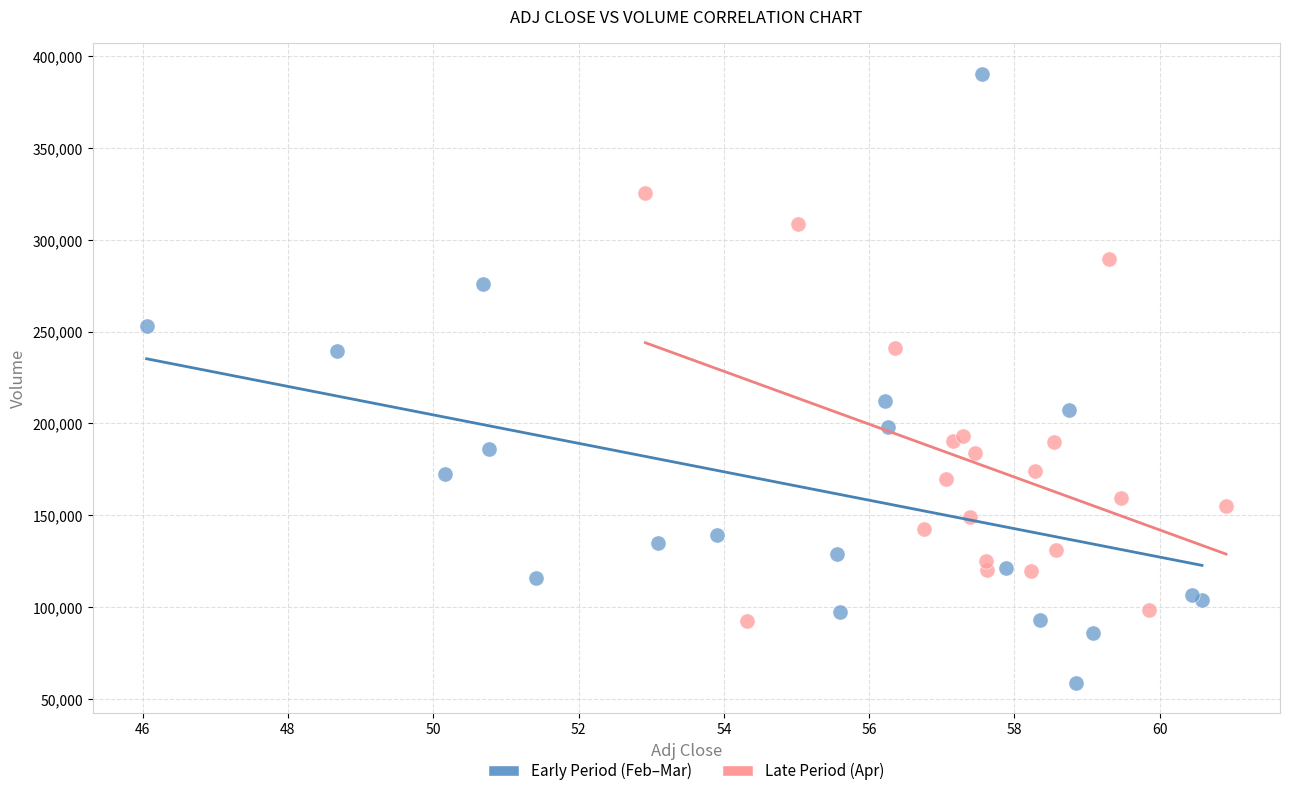

Which series has the largest Y range (max minus min)?

Early Period (Feb–Mar)